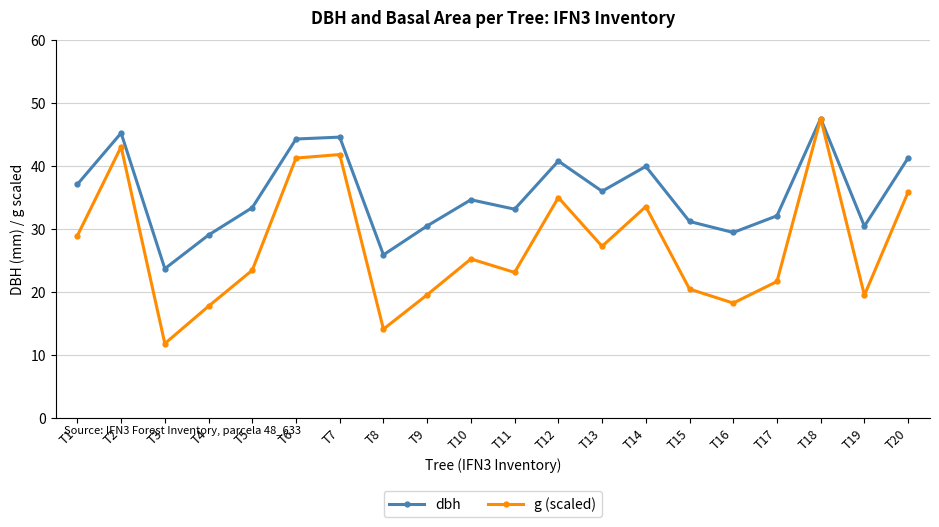

How many categories are shown in the chart?

20